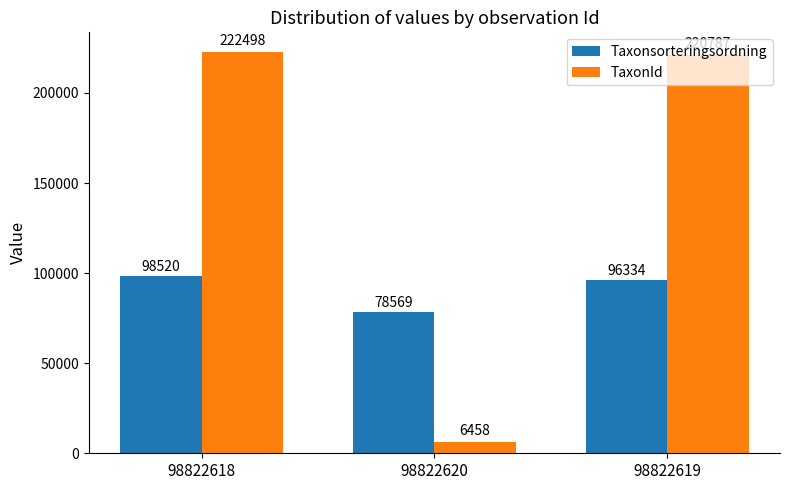

Which series changed the most between 98822618 and 98822620?

TaxonId